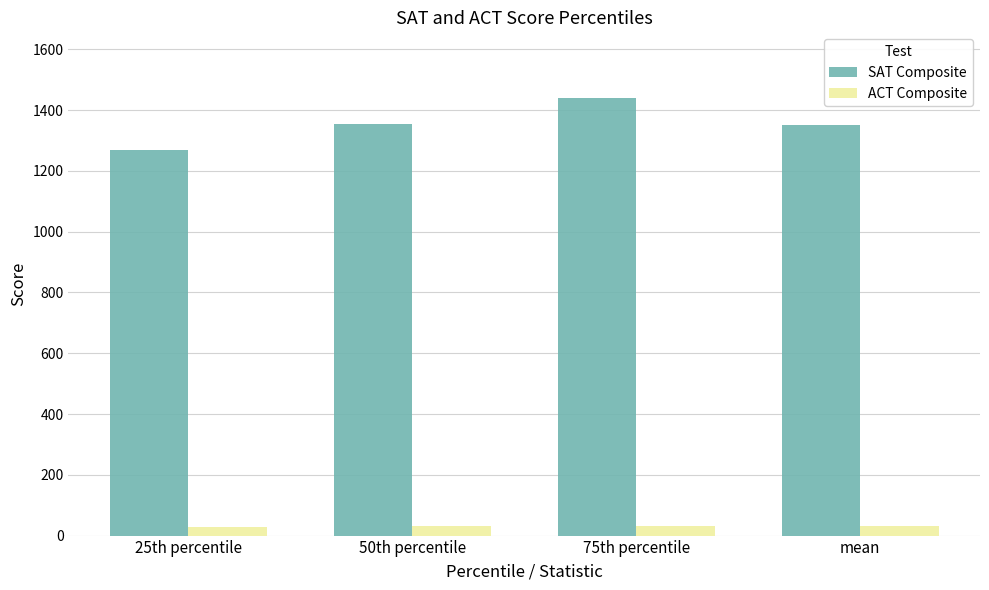

What is the difference between the SAT Composite values at 50th percentile and 75th percentile?

85